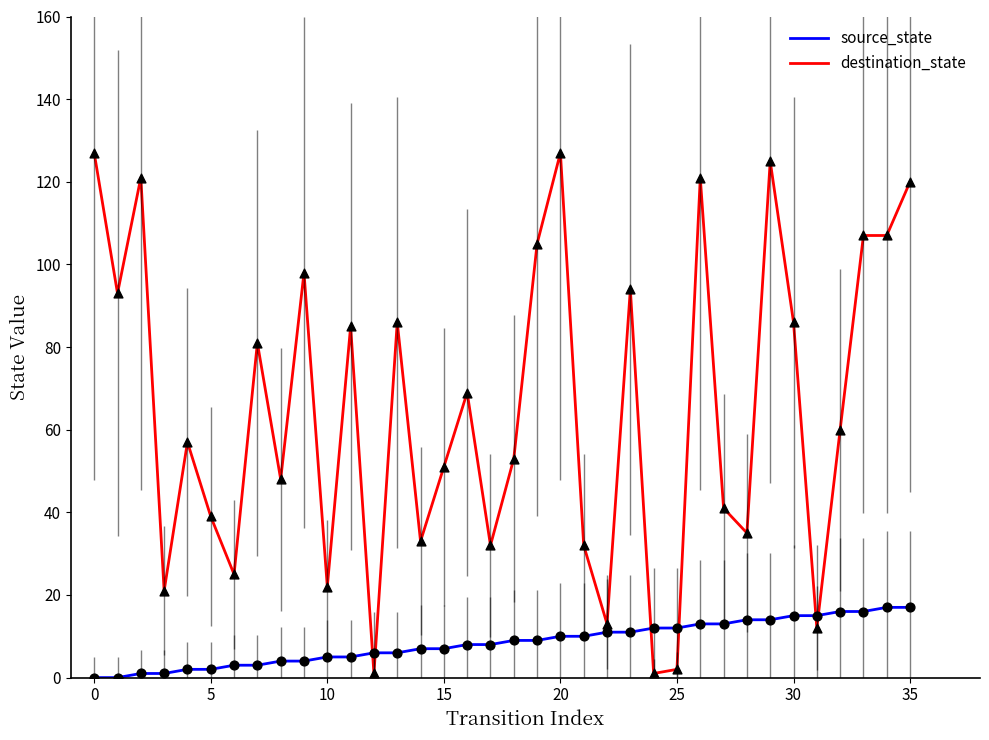

What are all the series names shown in the legend?

source_state, destination_state